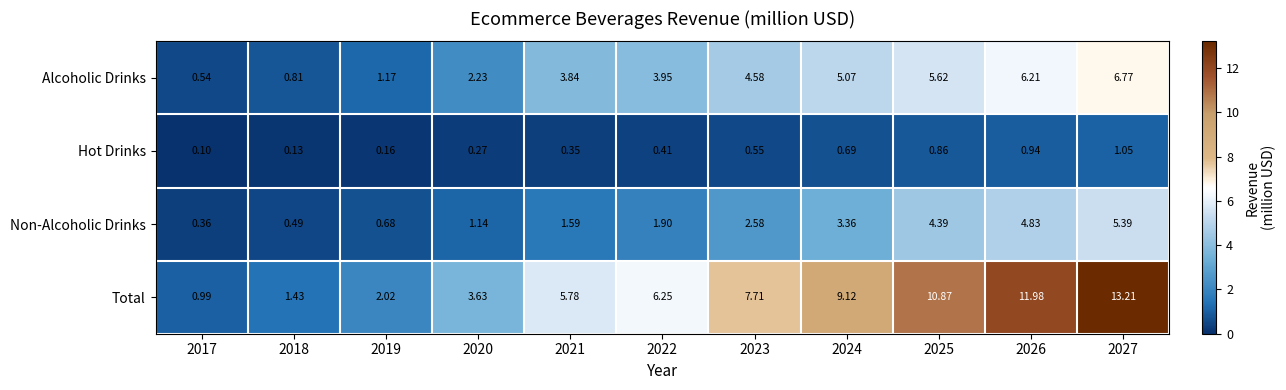

Is the value of Total at 2018 greater than the value of Non-Alcoholic Drinks at 2025?

No